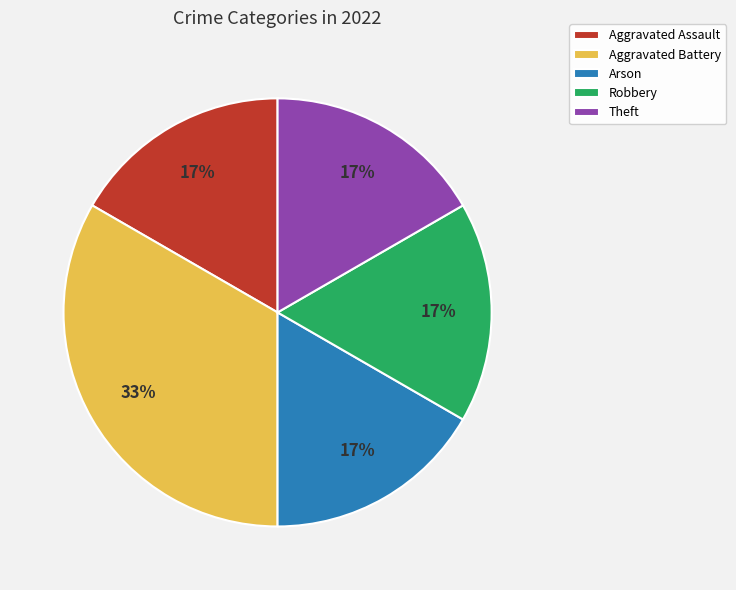

Which category has the biggest portion of the pie?

Aggravated Battery